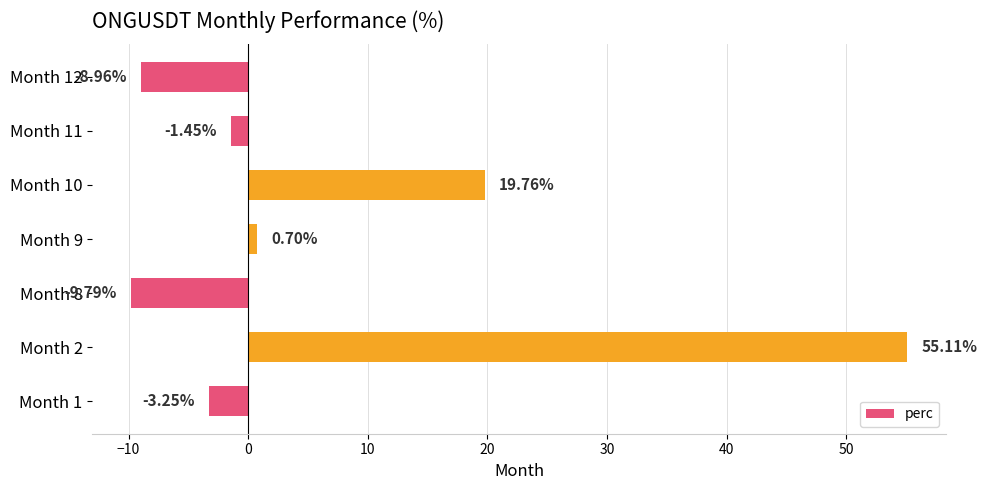

Count the number of data series in this chart.

1